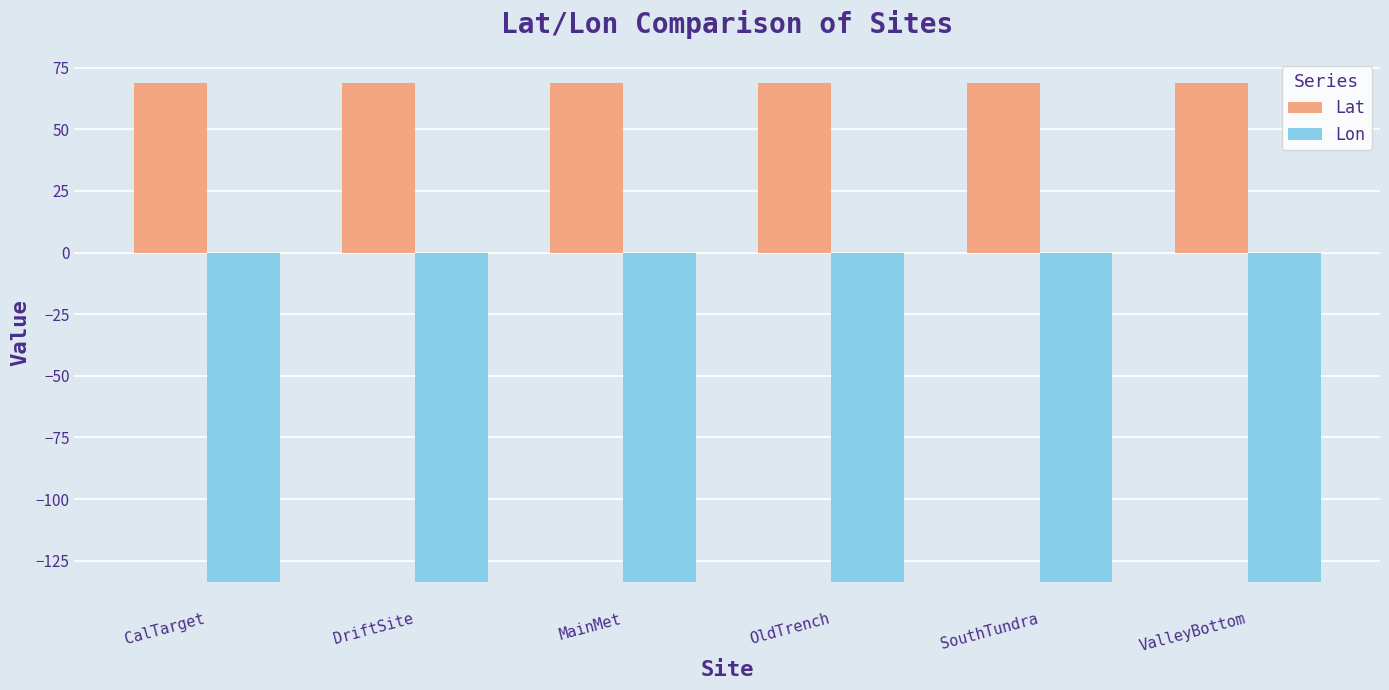

List the series in order of their overall mean, highest first.

Lat, Lon